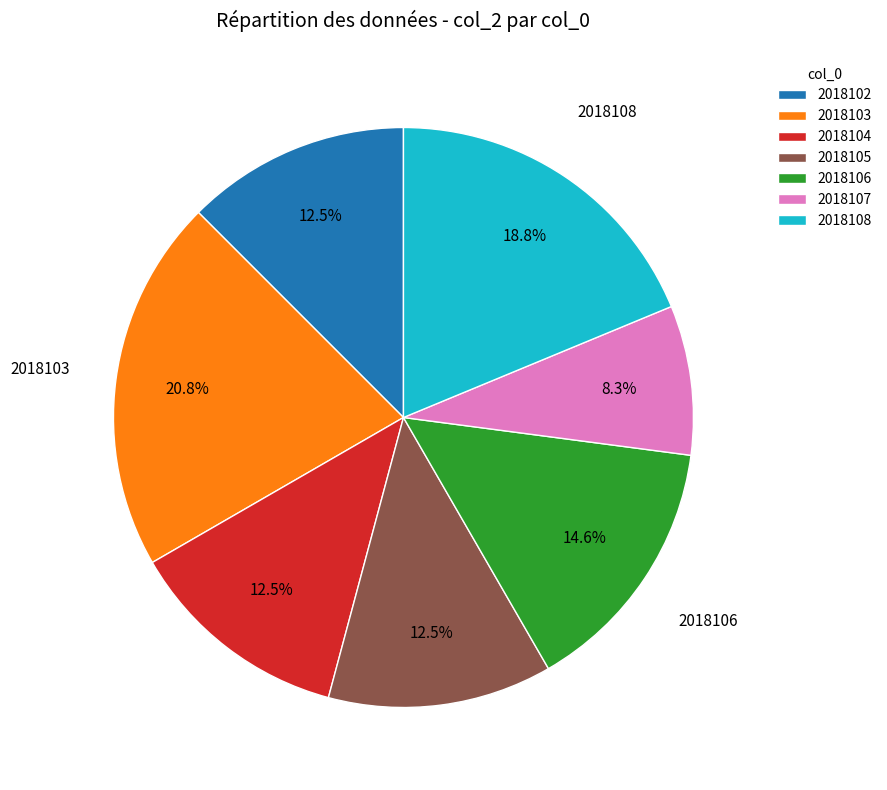

What is the ratio of the value at 2018104 to the value at 2018102?

1.0